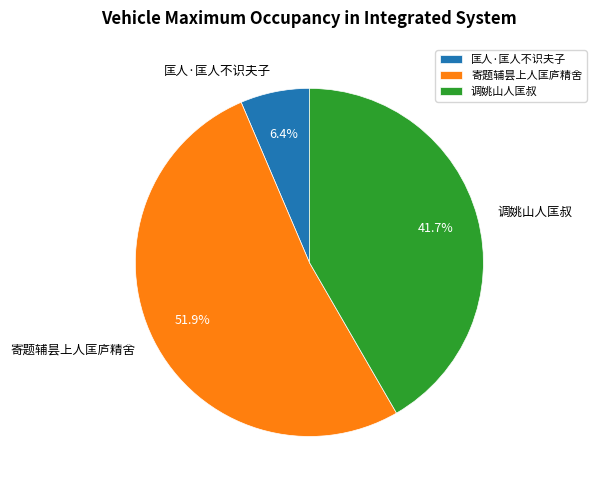

To the nearest percent, what is the average slice percentage?

33%